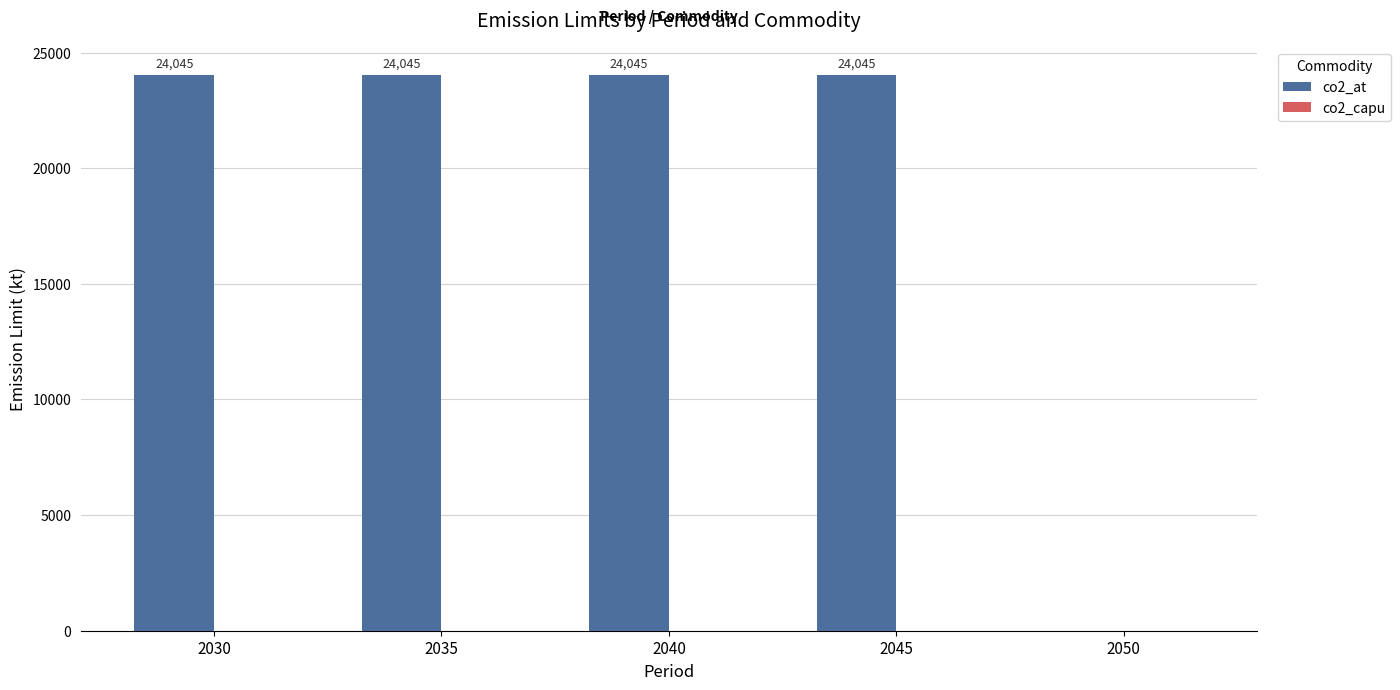

What is the greatest value displayed?

24045